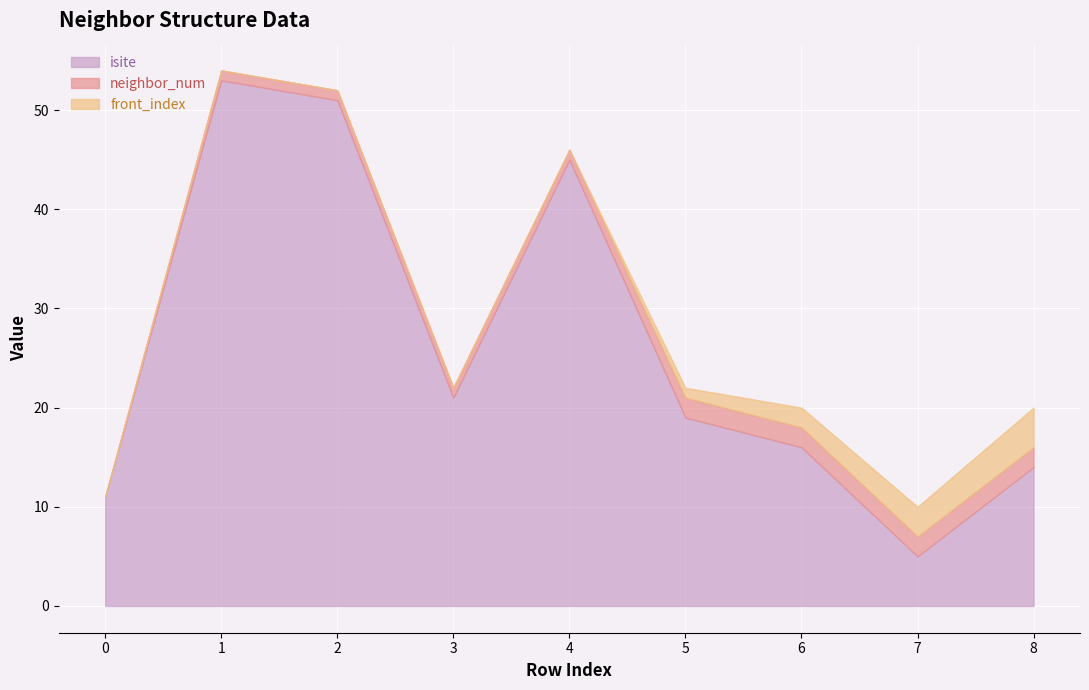

What is the greatest value displayed?

53